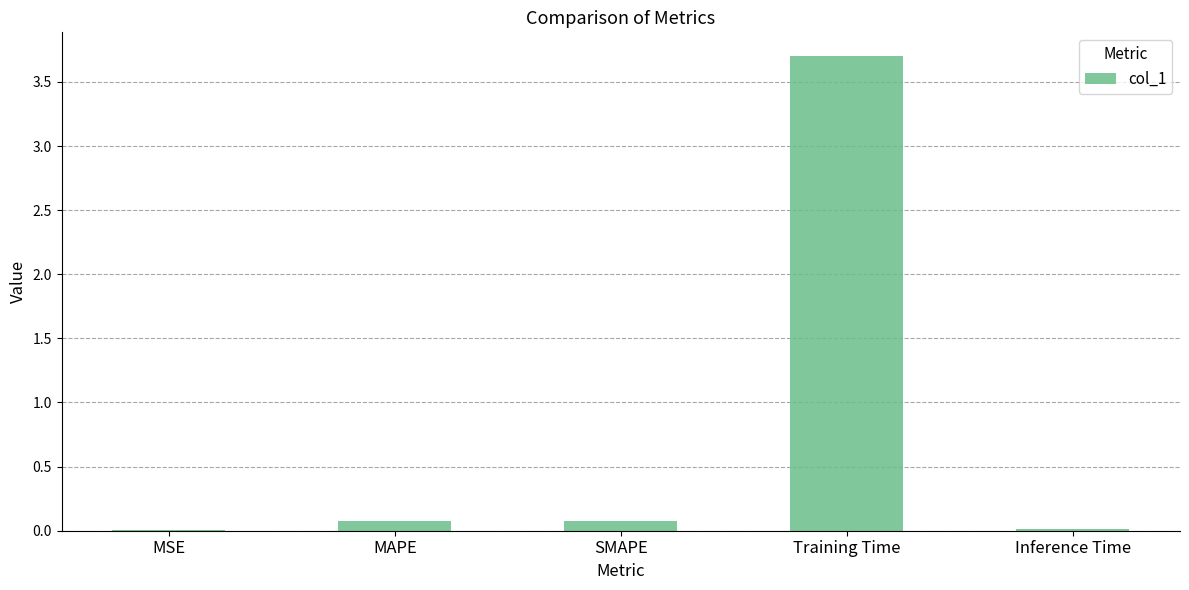

What is the maximum value shown in the chart?

3.7